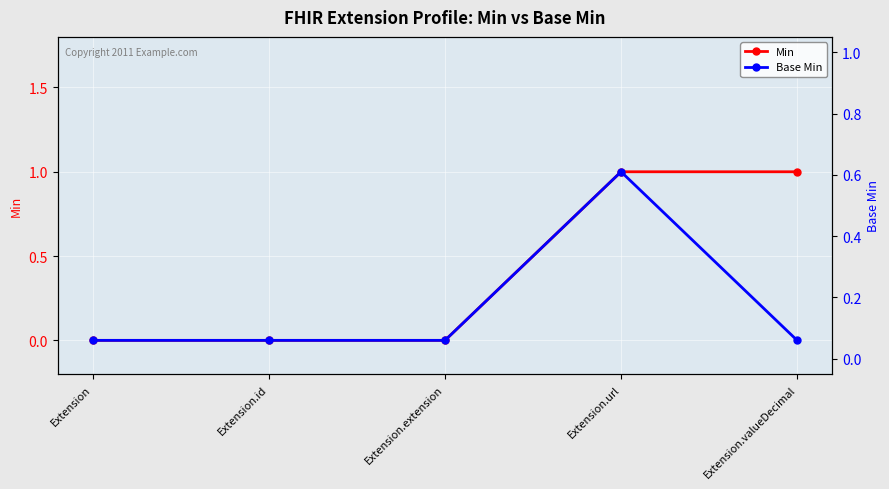

What are all the series names shown in the legend?

Min, Base Min